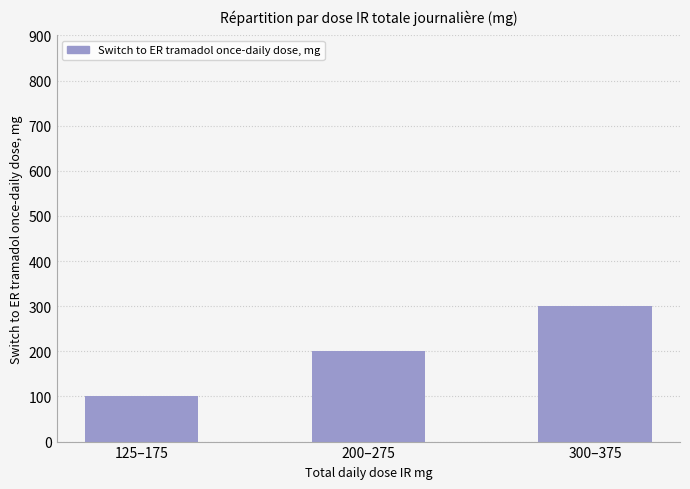

List the labels in order of value, smallest first.

125–175, 200–275, 300–375